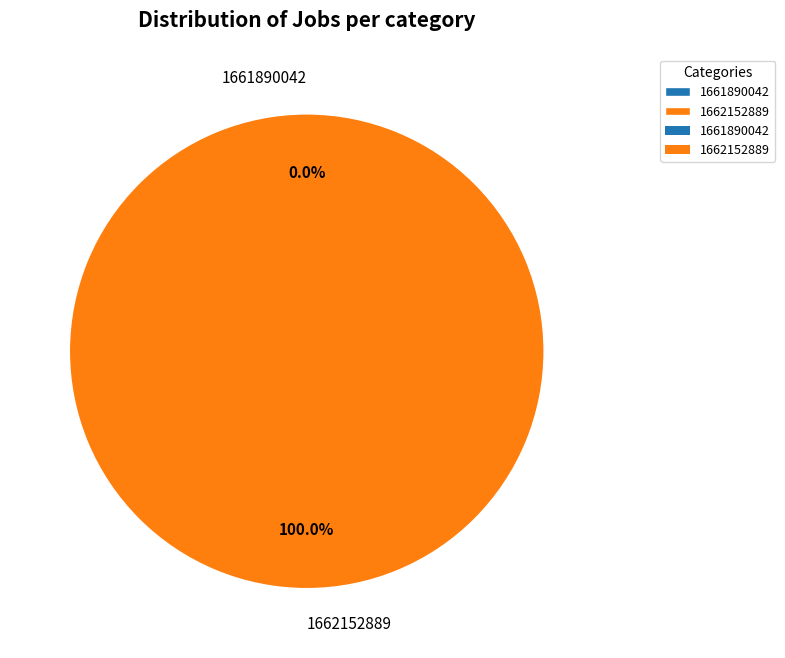

To the nearest percent, what is the difference between the 1662152889 and 1661890042 slice percentages?

100%